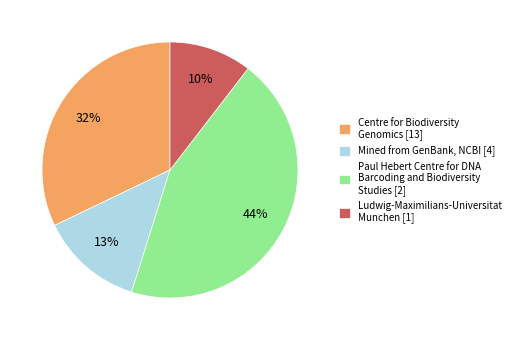

To the nearest percent, what is the difference between the Ludwig-Maximilians-Universitat Munchen [1] and Mined from GenBank, NCBI [4] slice percentages?

3%